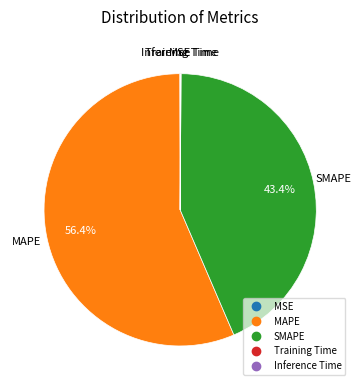

To the nearest percent, what portion does MAPE represent?

56%